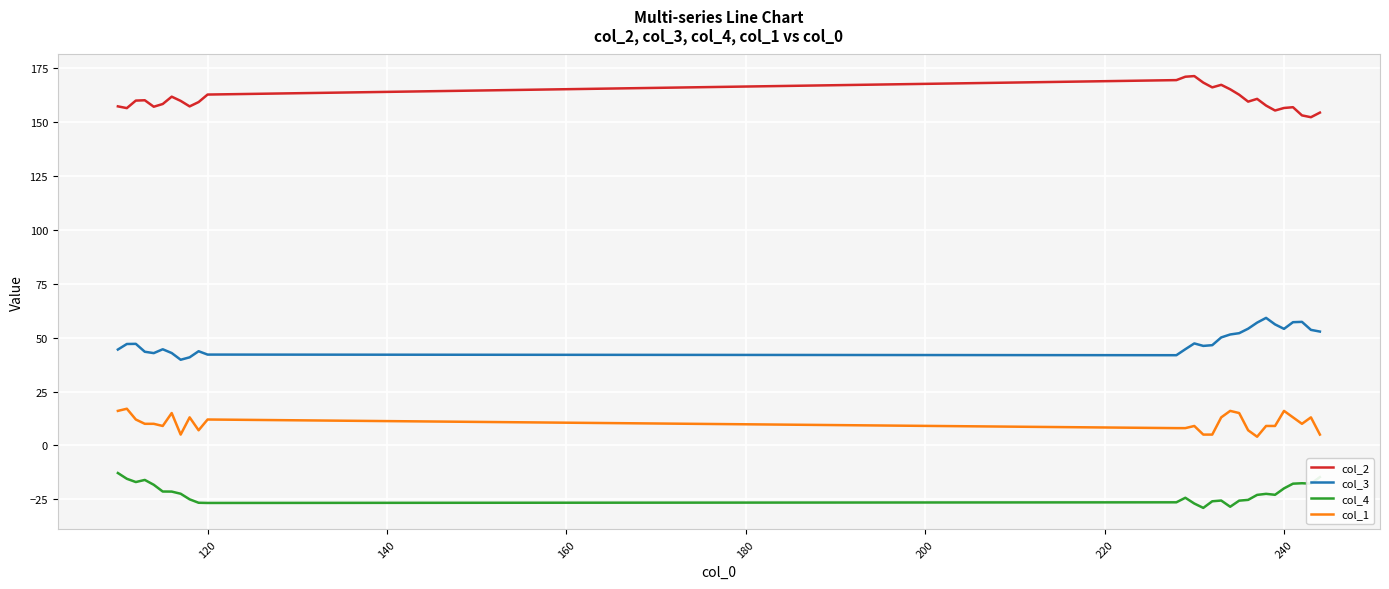

What is the difference between the maximum and minimum values in the col_4 series?

16.2